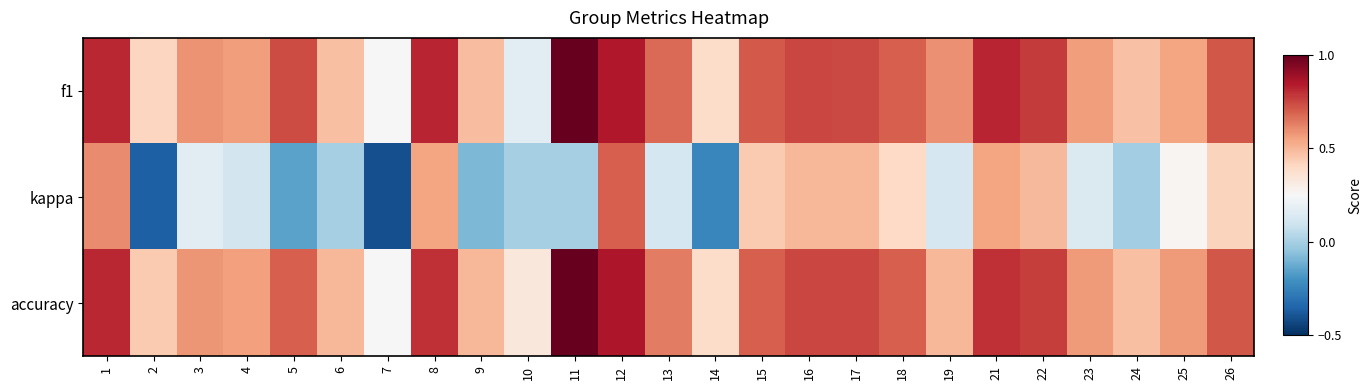

Reading right to left, extract all data points from this chart.

f1: 26=0.7	25=0.5	24=0.5	23=0.6	22=0.8	21=0.8	19=0.6	18=0.7	17=0.7	16=0.8	15=0.7	14=0.4	13=0.7	12=0.9	11=1.0	10=0.2	9=0.5	8=0.8	7=0.2	6=0.5	5=0.7	4=0.6	3=0.6	2=0.4	1=0.8
kappa: 26=0.4	25=0.3	24=-0.0	23=0.1	22=0.5	21=0.5	19=0.1	18=0.4	17=0.5	16=0.5	15=0.4	14=-0.2	13=0.1	12=0.7	11=0.0	10=0.0	9=-0.1	8=0.5	7=-0.4	6=0.0	5=-0.2	4=0.1	3=0.2	2=-0.4	1=0.6
accuracy: 26=0.7	25=0.6	24=0.5	23=0.6	22=0.8	21=0.8	19=0.5	18=0.7	17=0.8	16=0.8	15=0.7	14=0.4	13=0.6	12=0.9	11=1.0	10=0.3	9=0.5	8=0.8	7=0.2	6=0.5	5=0.7	4=0.6	3=0.6	2=0.4	1=0.8